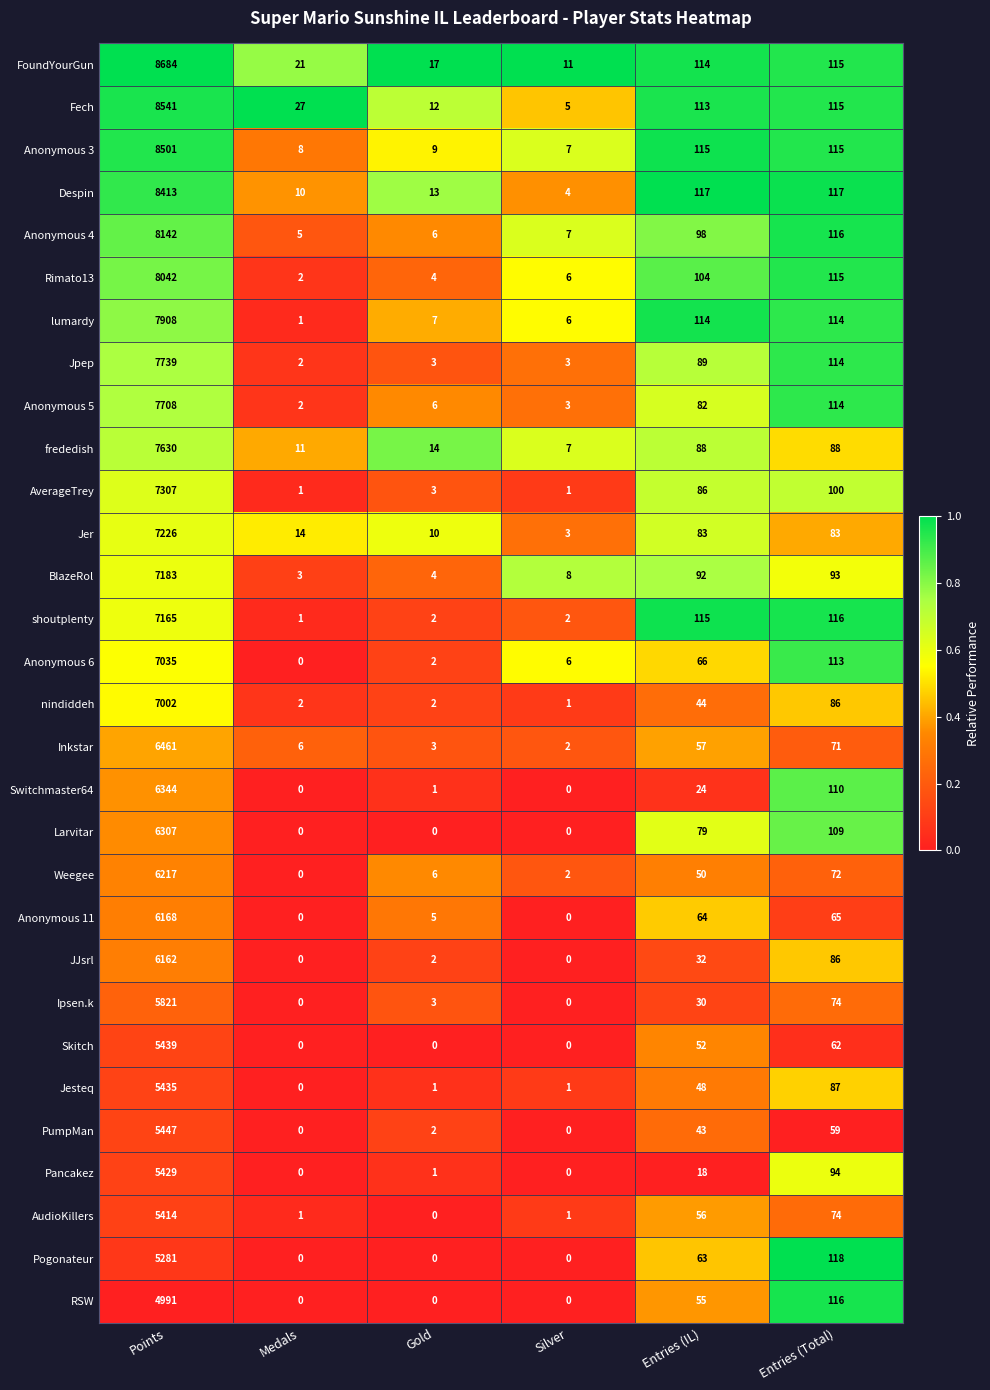

At which label does Jesteq first exceed 48?

Points